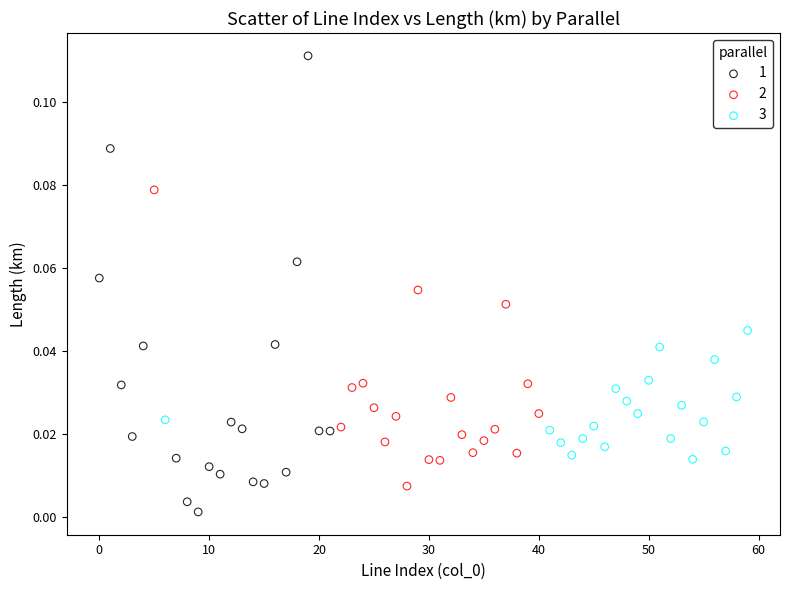

What are all the series names shown in the legend?

1, 2, 3